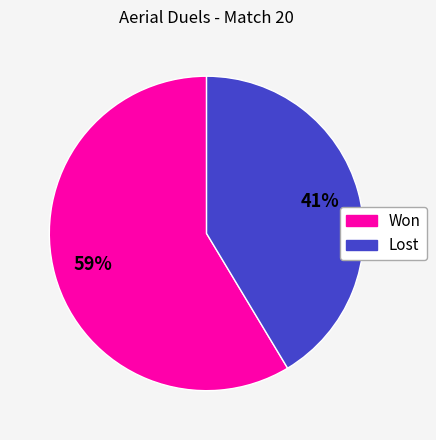

Is it true that Lost is 41% of the pie?

True